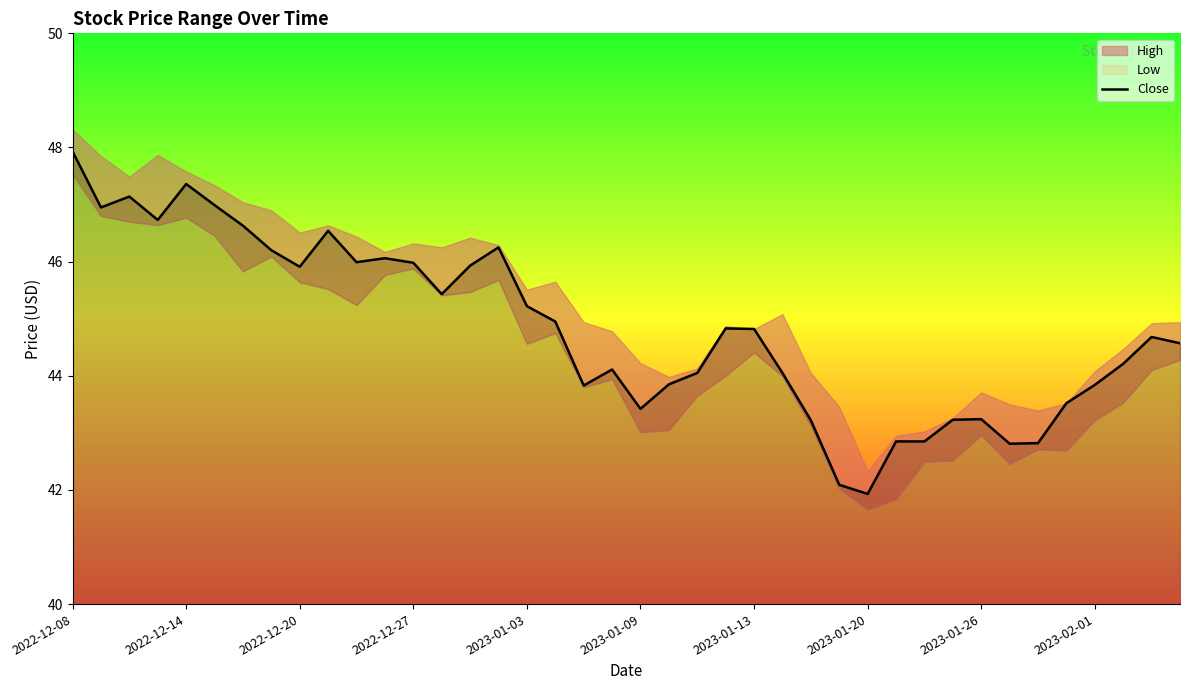

Where does the data first go above 44?

2022-12-08